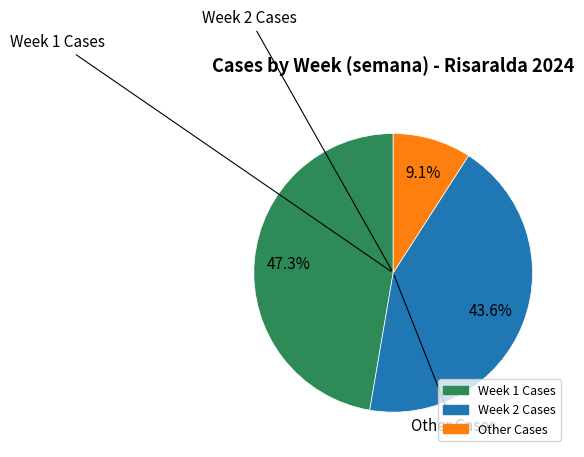

Is there a majority slice in this chart?

No